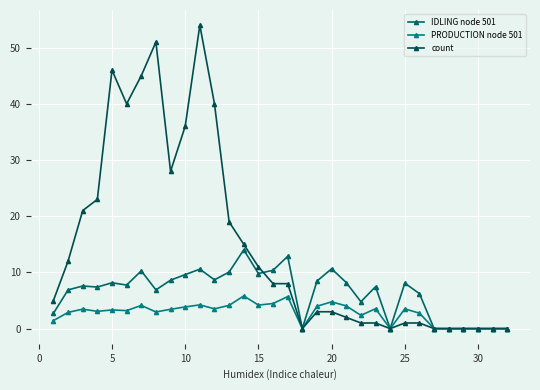

How many categories are shown in the chart?

32